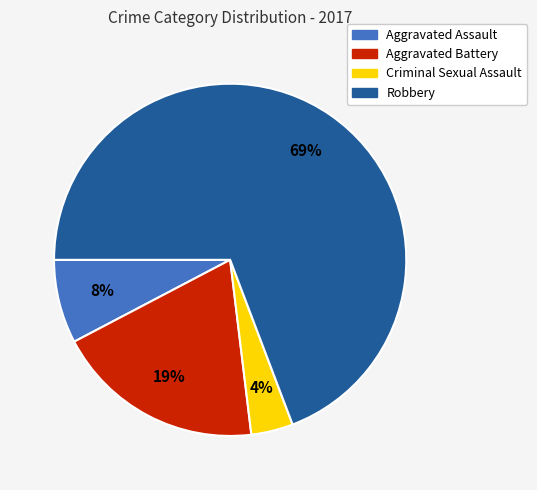

True or false: Aggravated Battery accounts for 13% of the total.

False